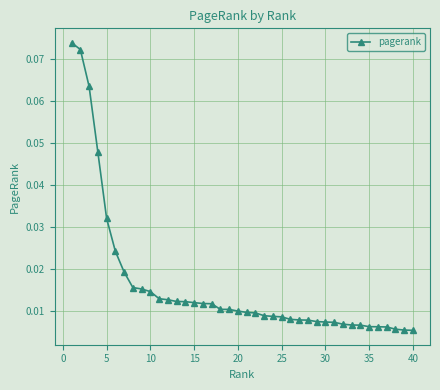

What is the sum of all values?

0.6